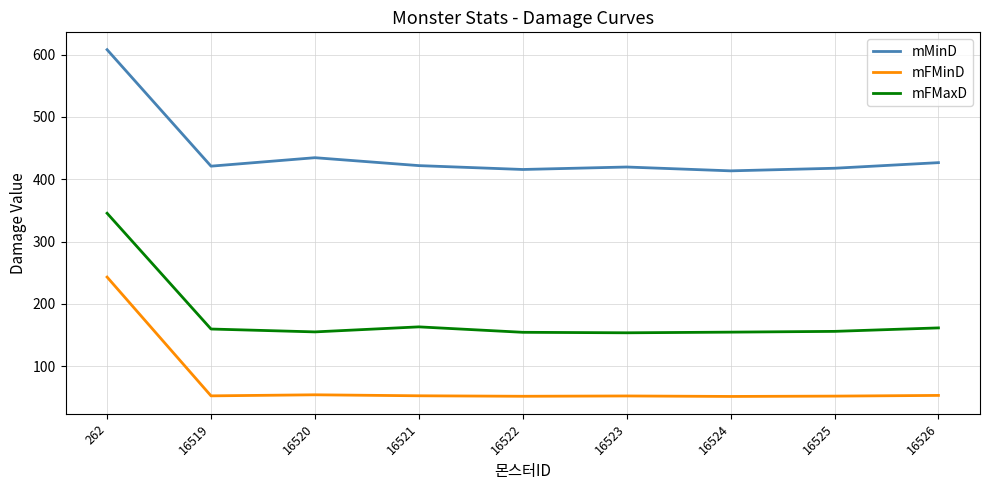

True or false: mFMaxD and mMinD cross at least once.

False